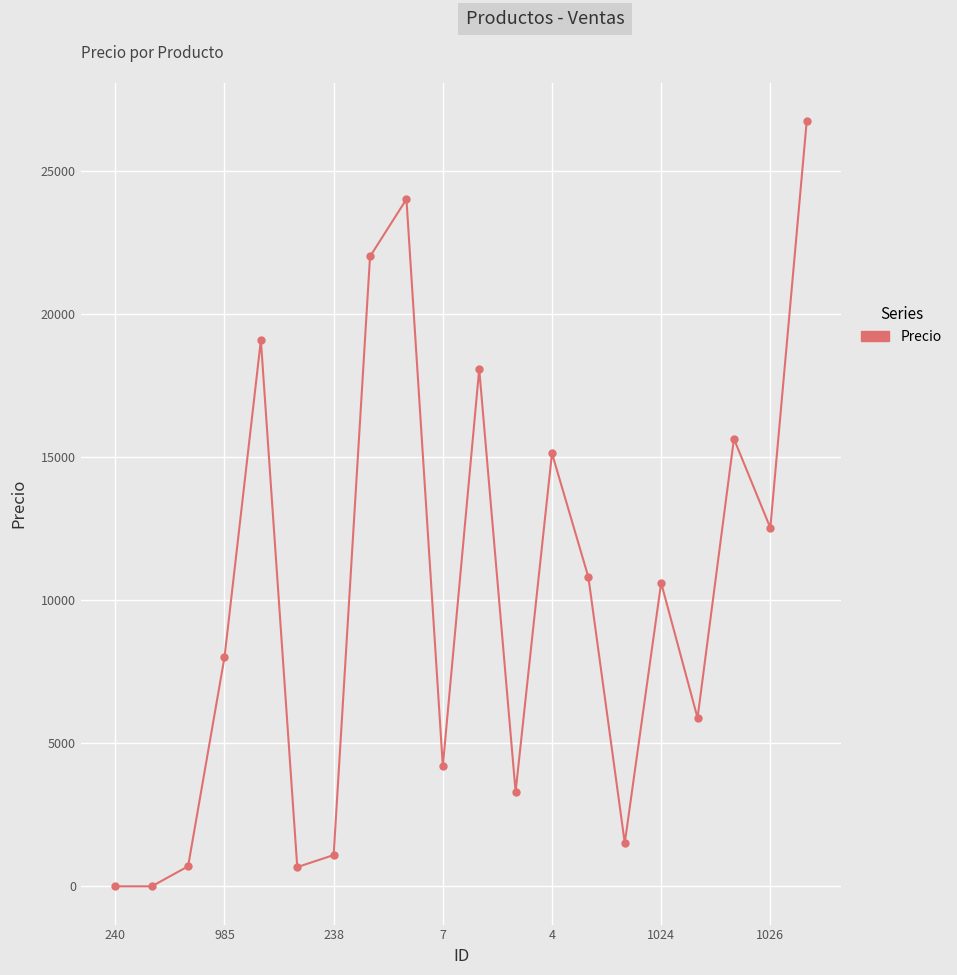

What is the greatest value displayed?

26722.7